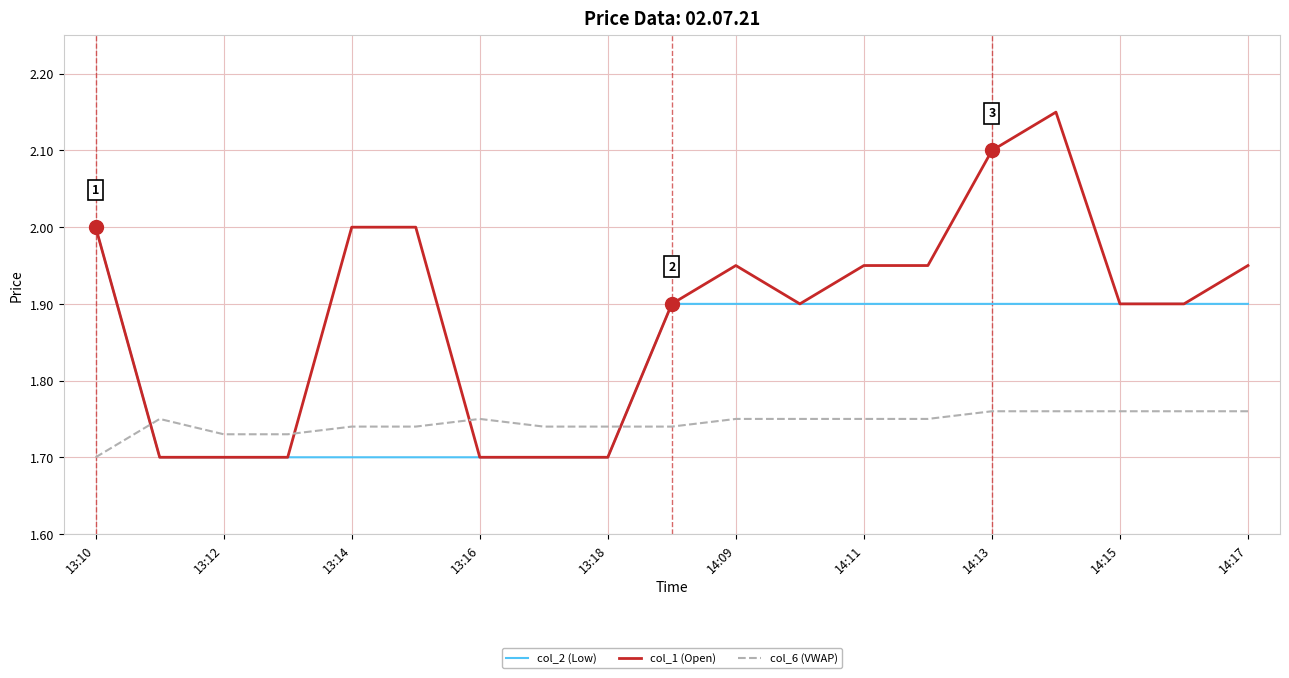

Which series has the largest range (max minus min)?

col_1 (Open)